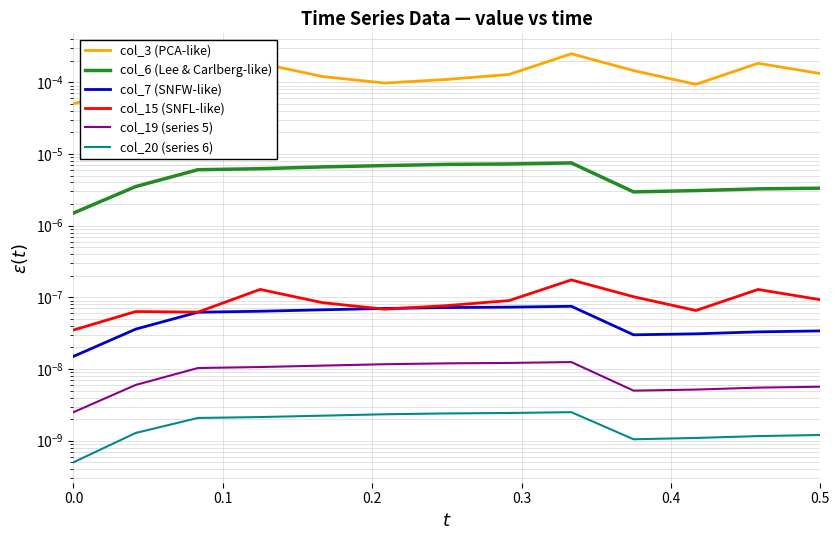

How many times do col_15 (SNFL-like) and col_7 (SNFW-like) cross each other?

2